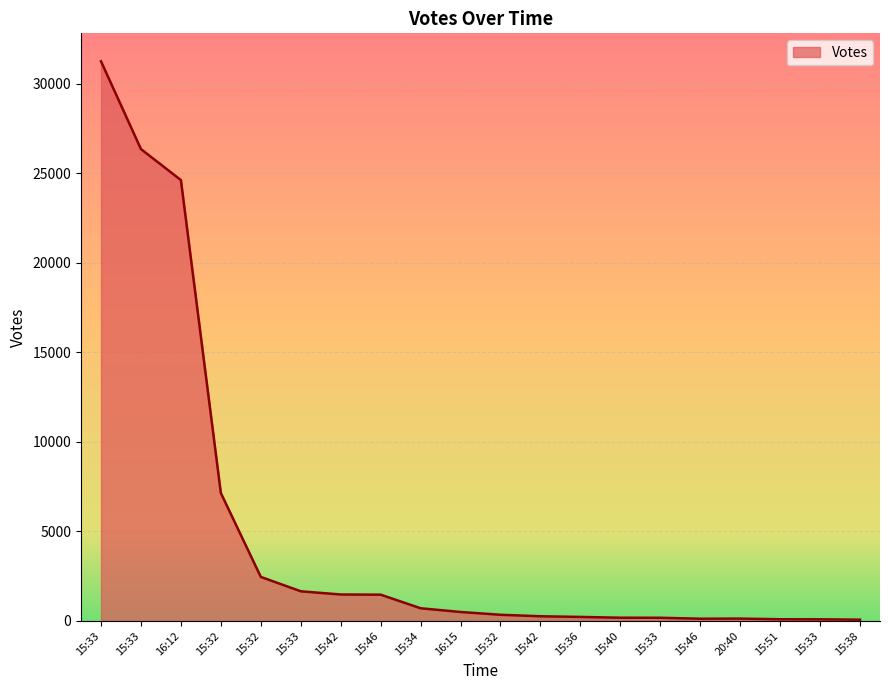

The value at 15:36 is 224. True or false?

True